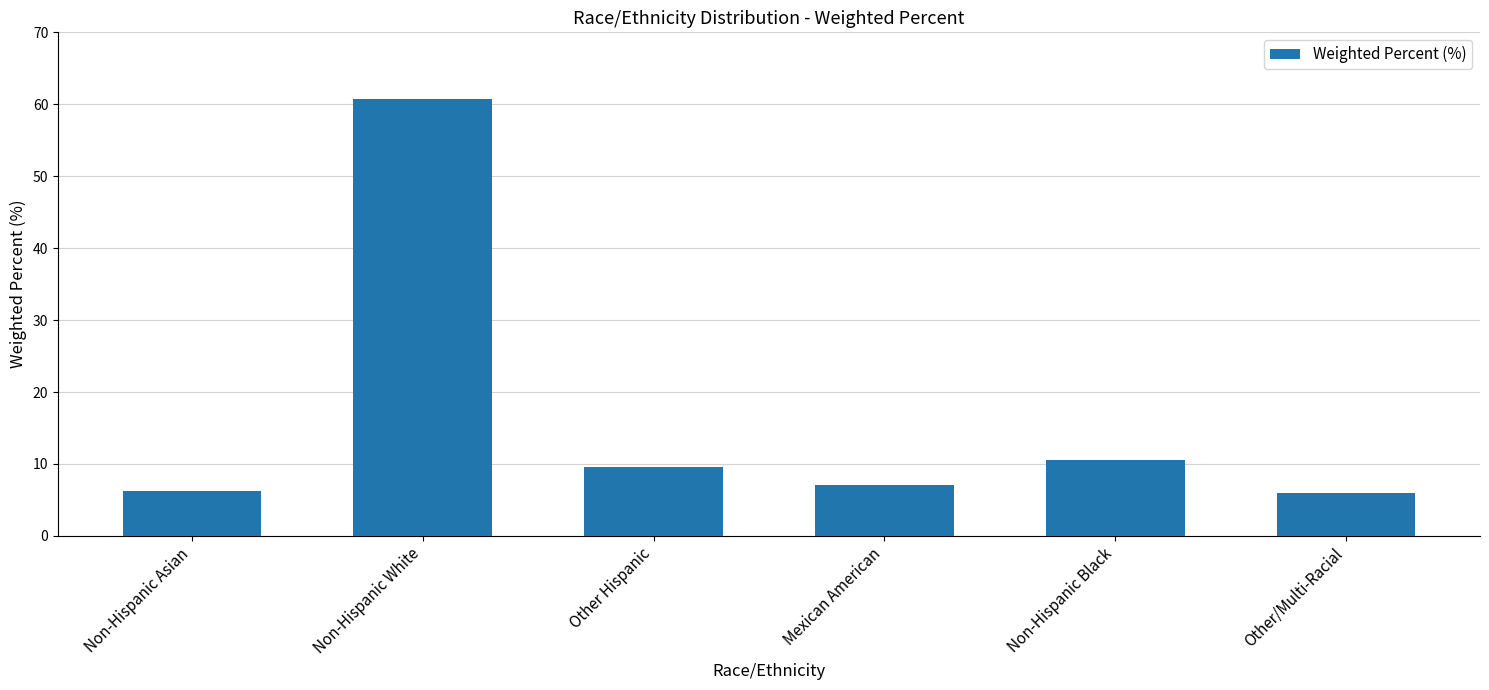

What is the average value?

16.7